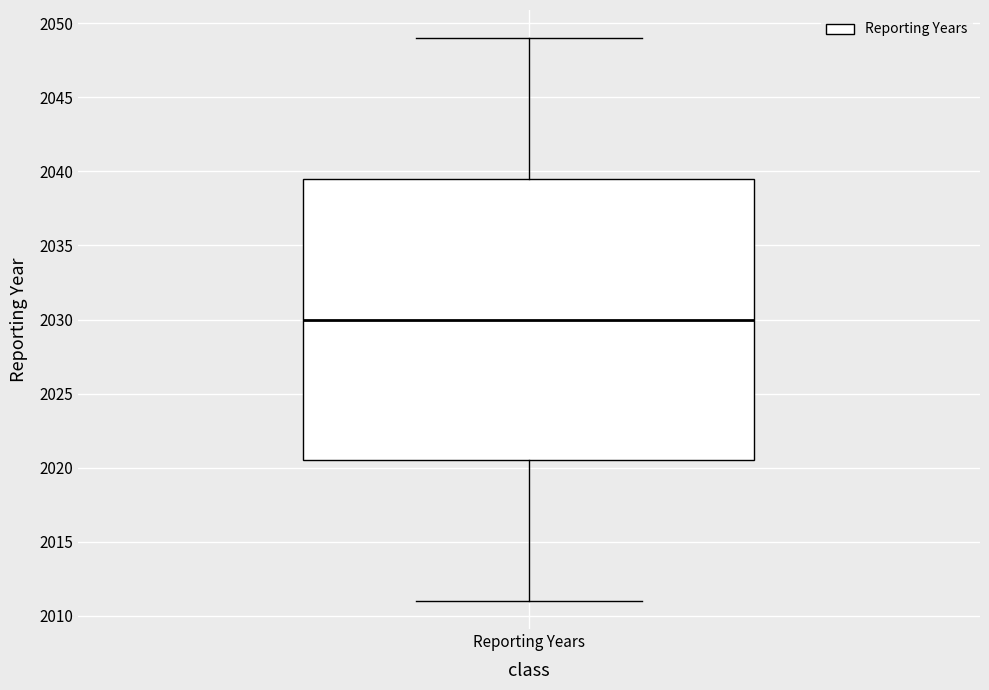

Transcribe this box plot: give where the median line is, the range the box spans, and where the two whiskers end, as read against the y-axis. The values are not printed on the chart, so give them approximately, as read against the axis.

median 2030.0, box 2020.5 to 2039.5, whiskers 2011.0 to 2049.0